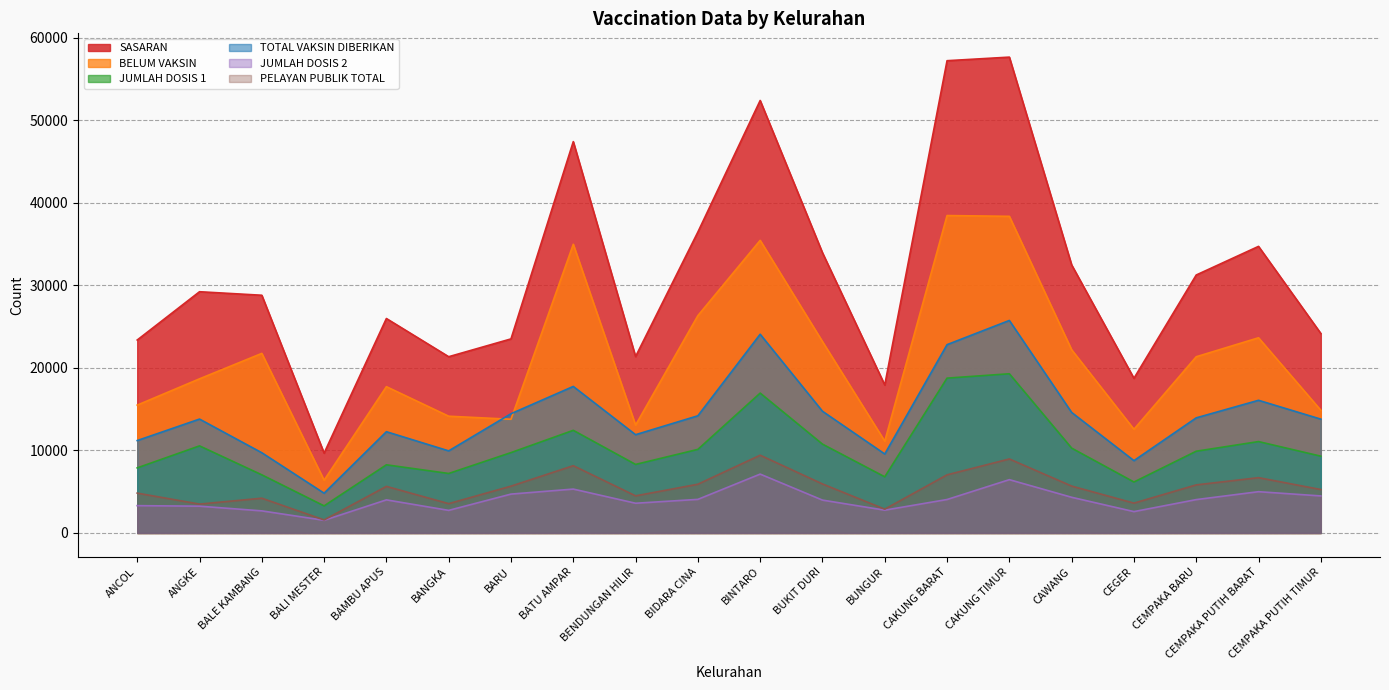

What is the sum of the JUMLAH DOSIS 1 values at BATU AMPAR and BUNGUR?

19241